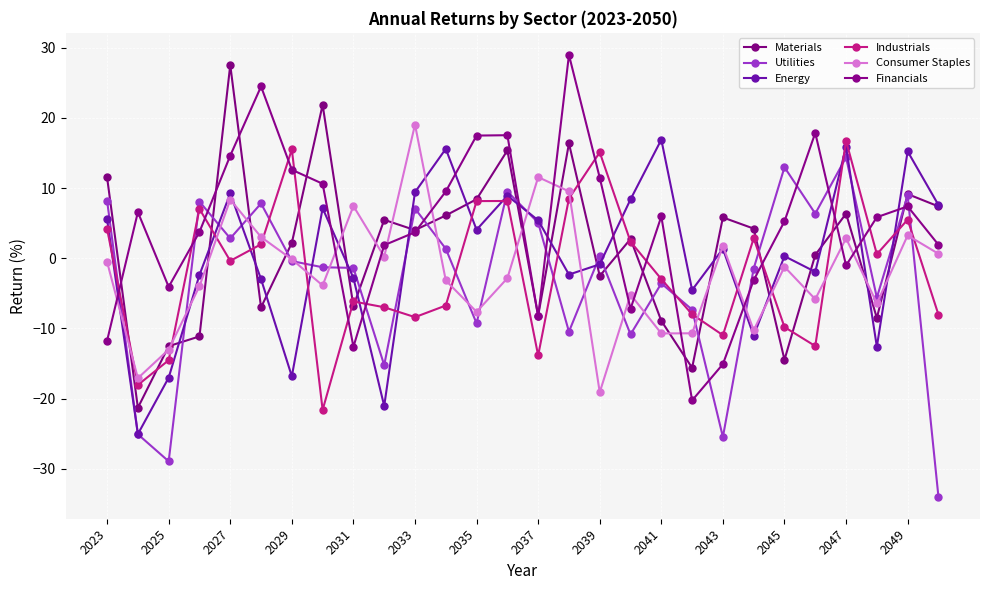

After their last crossing, which series has the higher values: Energy or Utilities?

Energy